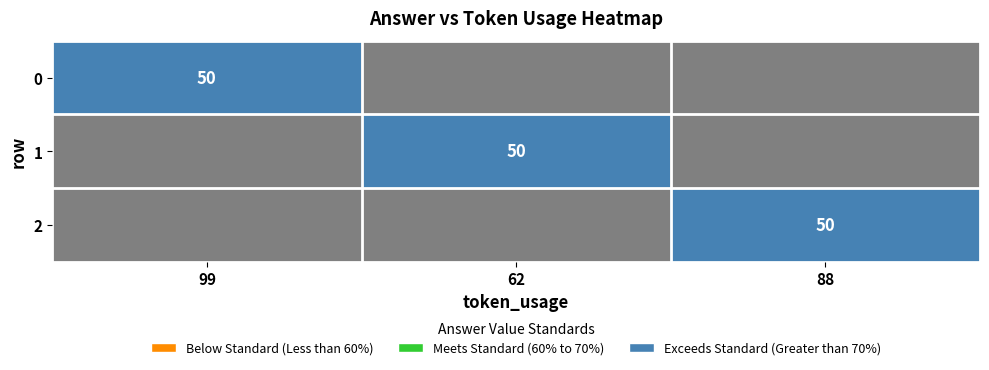

The 1 series shows 32 at 62. True or false?

False